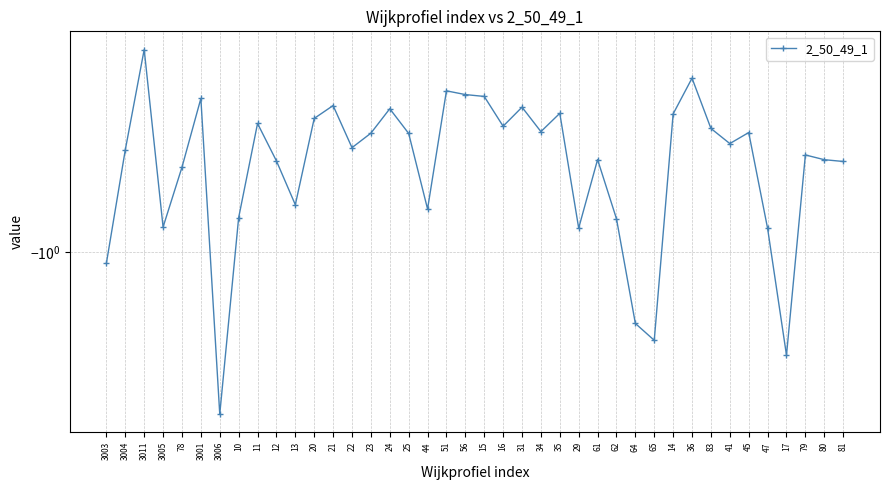

Rank the categories by value from lowest to highest.

3006, 17, 65, 64, 3003, 47, 29, 3005, 62, 10, 44, 13, 78, 81, 12, 80, 61, 79, 3004, 22, 41, 25, 23, 45, 34, 83, 16, 11, 20, 14, 35, 24, 31, 21, 3001, 15, 56, 51, 36, 3011